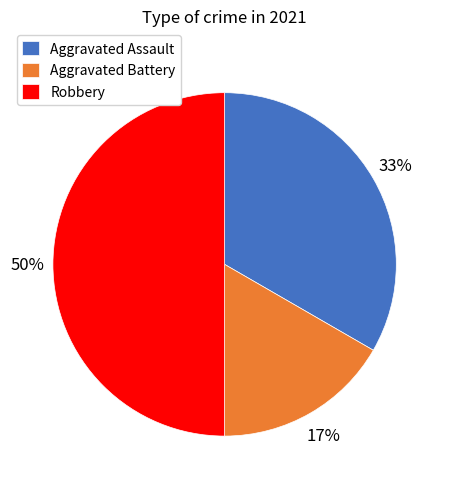

Does Aggravated Assault account for over 50% of the chart?

No